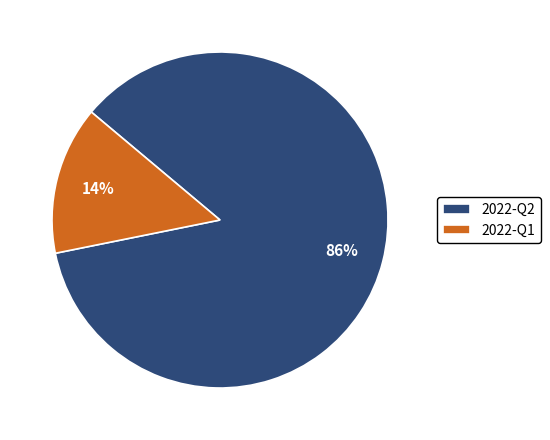

To the nearest percent, what is the combined percentage of 2022-Q2 and 2022-Q1?

100%